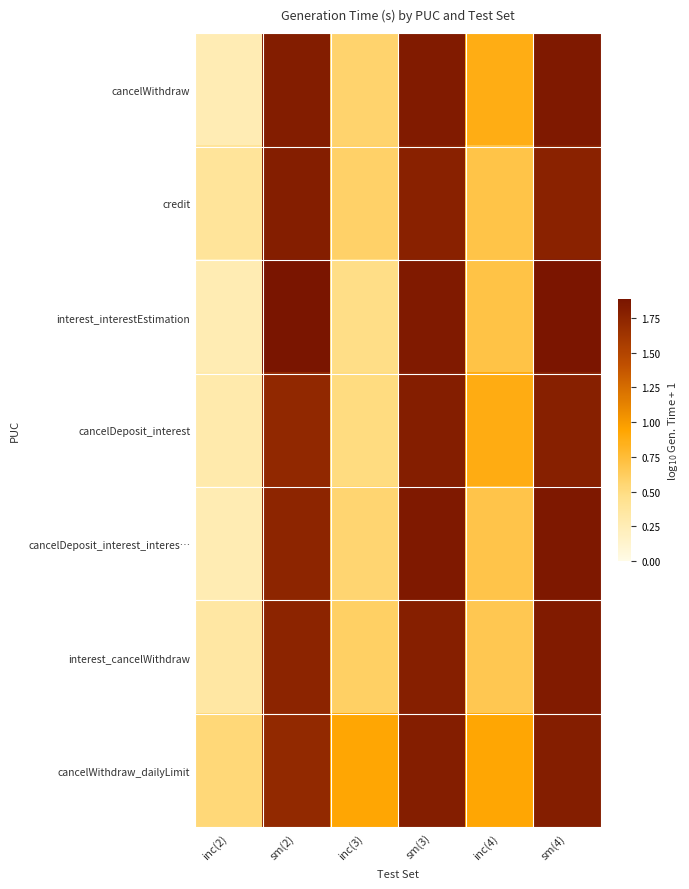

Which category has the lowest value across all series?

inc(2)